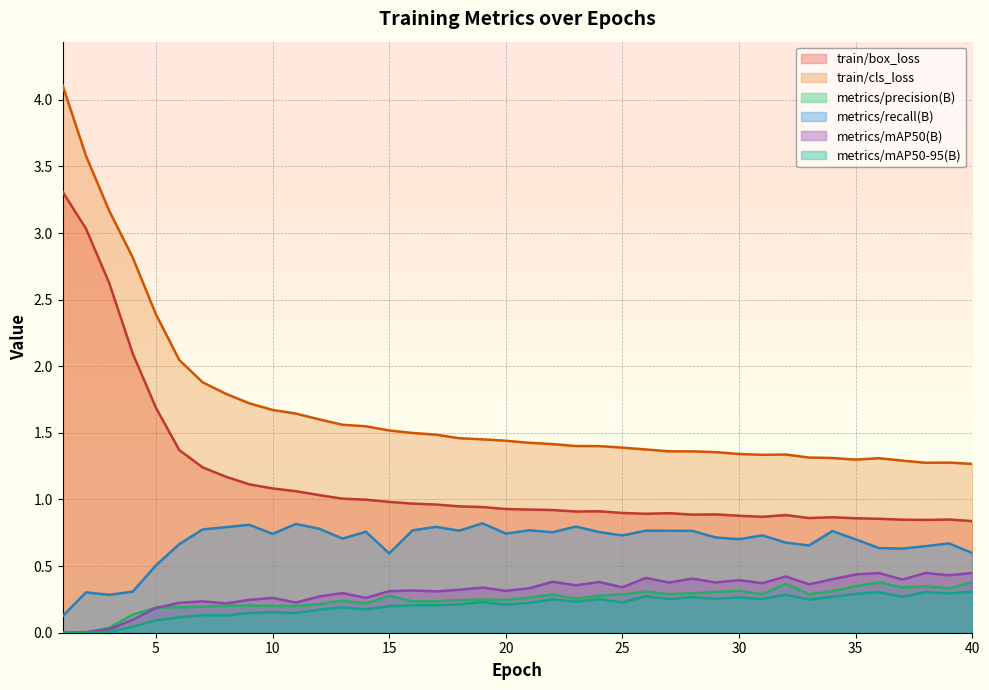

The value of train/box_loss at 24 is 0.9. True or false?

True